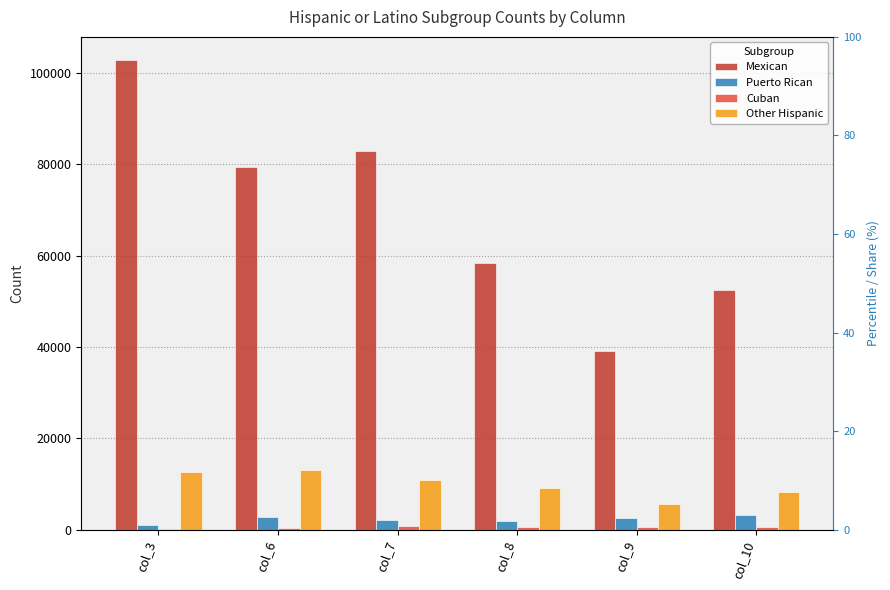

Reading left to right, list all the values displayed in this chart.

Mexican: col_3=102754.8	col_6=79478.8	col_7=82942.1	col_8=58478.9	col_9=39064.0	col_10=52413.9
Puerto Rican: col_3=1009.1	col_6=2717.1	col_7=2130.5	col_8=1836.7	col_9=2613.7	col_10=3173.6
Cuban: col_3=82.0	col_6=309.2	col_7=876.6	col_8=528.1	col_9=630.3	col_10=697.5
Other Hispanic: col_3=12538.0	col_6=13025.8	col_7=10822.2	col_8=9236.3	col_9=5698.2	col_10=8221.6